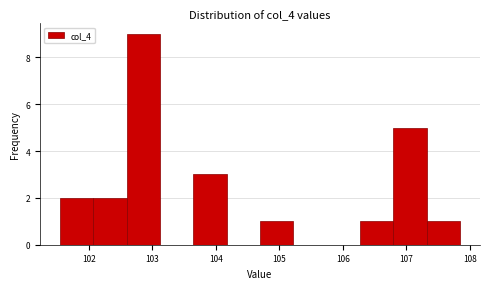

How tall is the bar that spans 106.3 to 106.8 on the x-axis? Neither the bar edges nor the heights are printed on the chart, so give them approximately, as read against the axes.

1